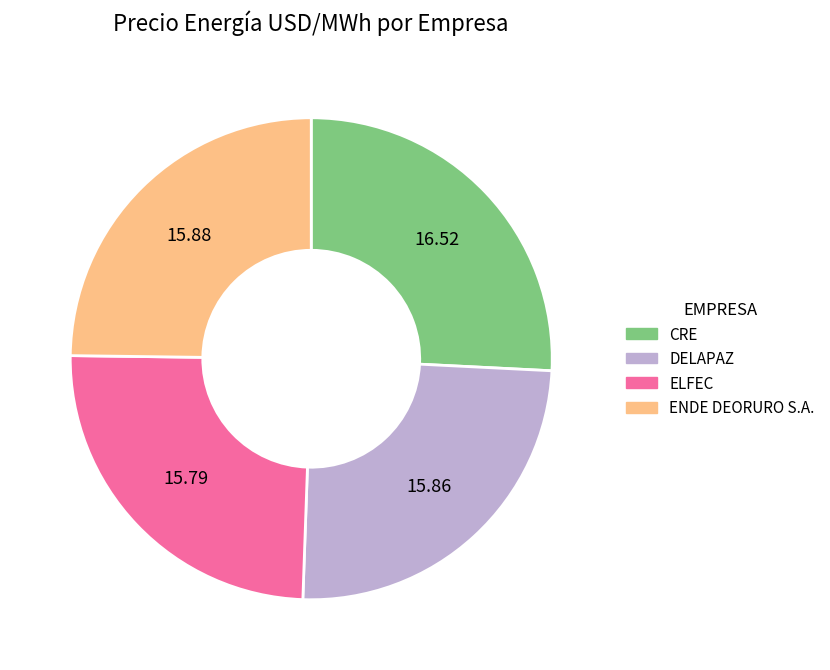

True or false: ELFEC accounts for 25% of the total.

True